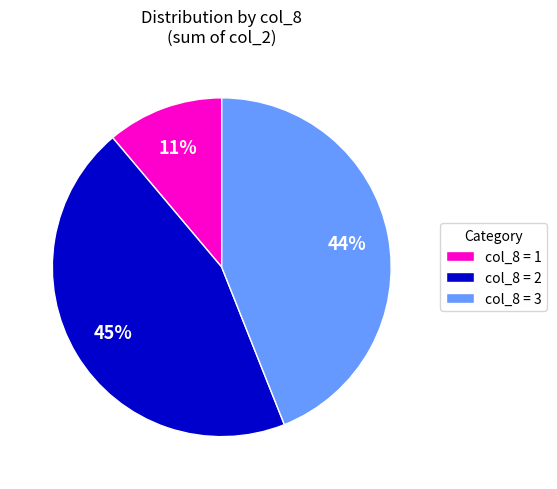

Is the sum of col_8 = 1 and col_8 = 2 greater than half?

Yes